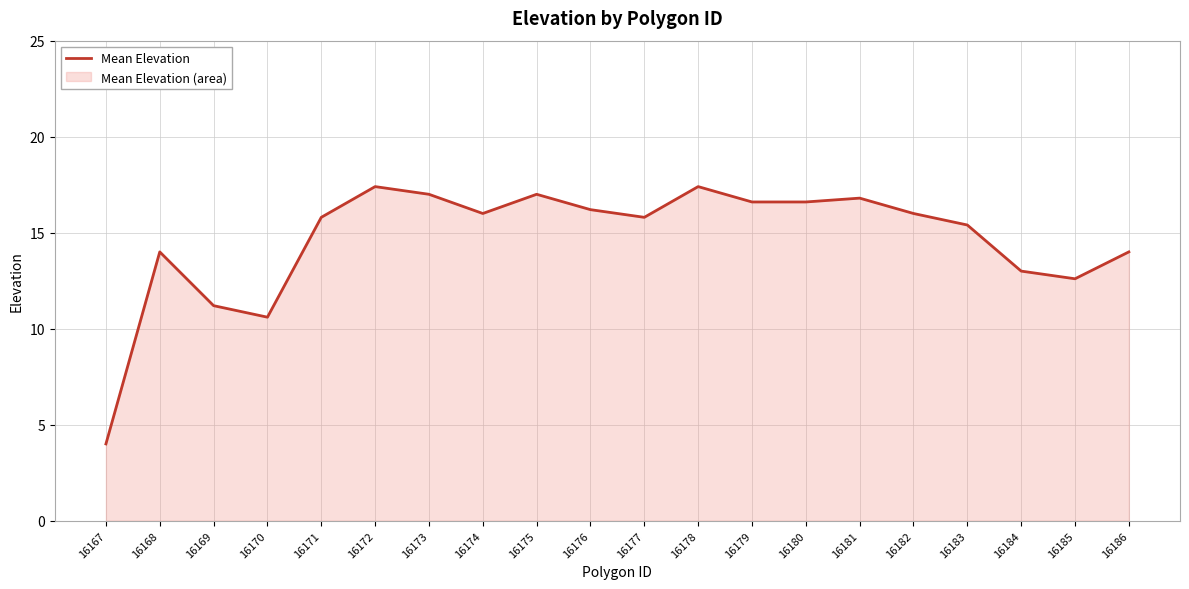

Does the chart display data point markers on the line(s)?

No